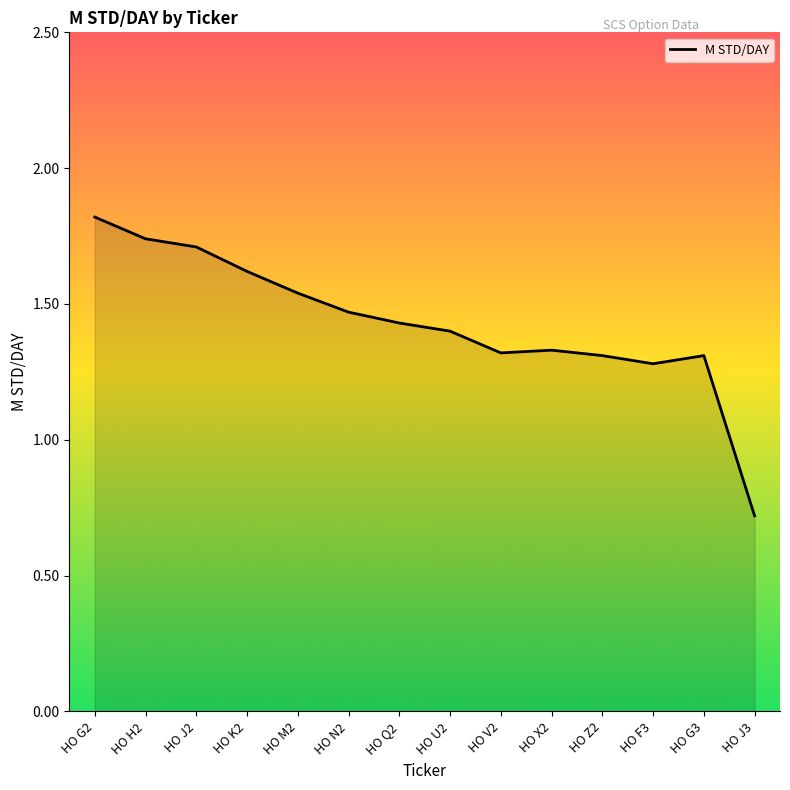

Between HO X2 and HO J3, which is larger?

HO X2